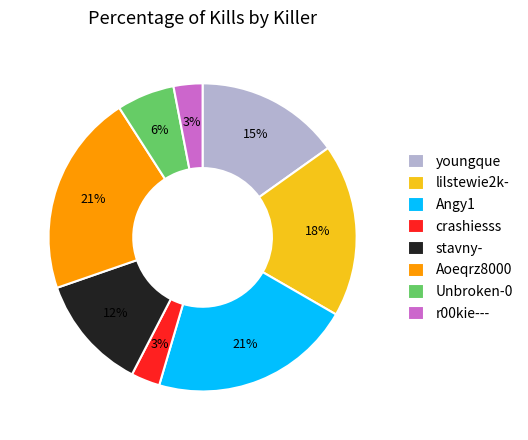

Count the number of slices in the pie.

8